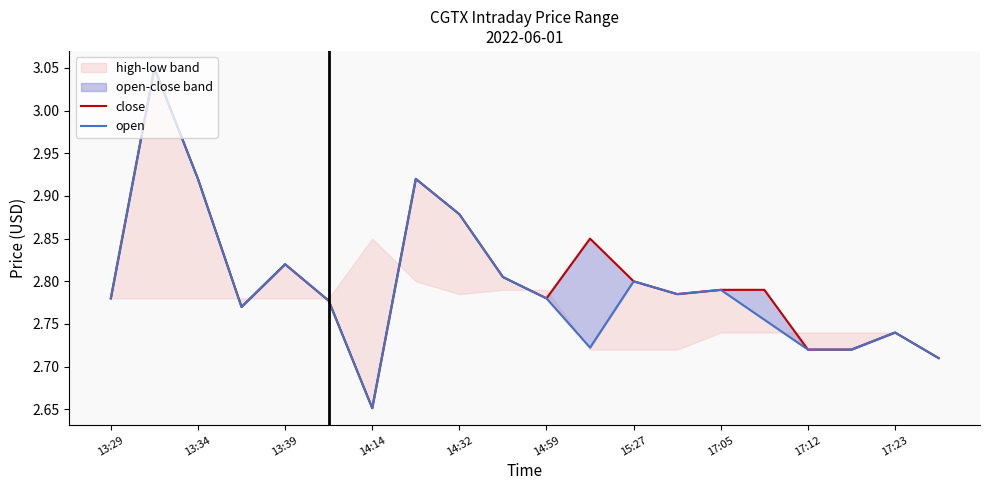

At which category is the sum across all series the highest?

13:34